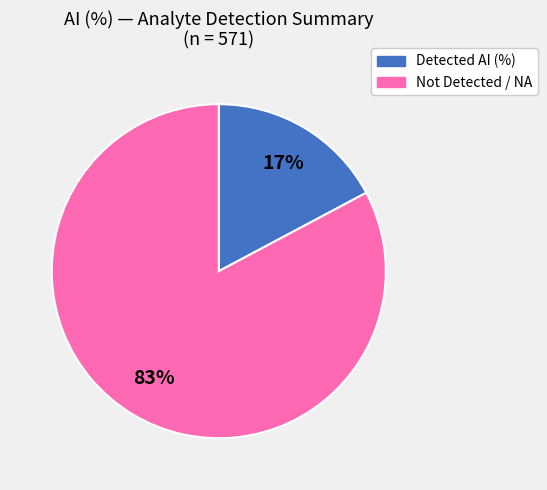

Is there any slice that represents more than half of the pie?

Yes